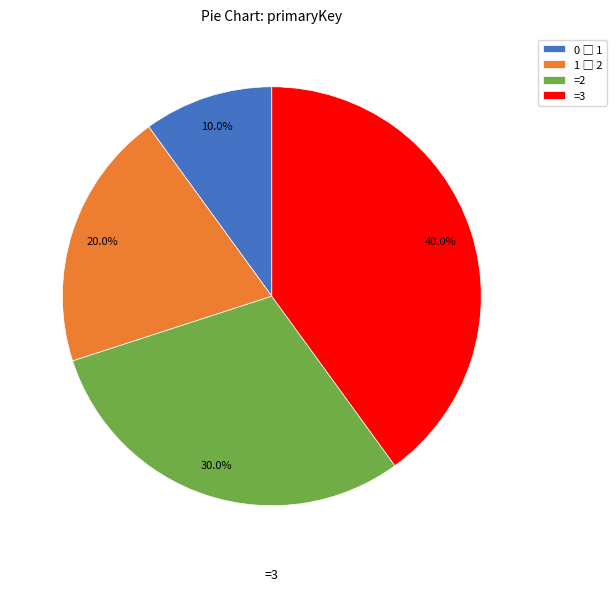

What is the largest slice in the pie chart?

=3